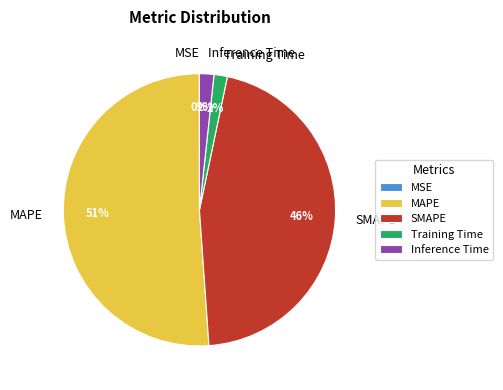

To the nearest percent, what is the average slice percentage?

20%